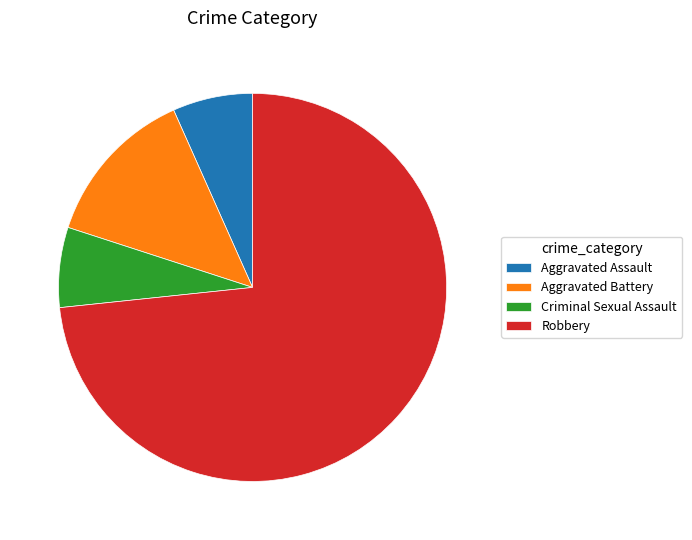

Which slice is the largest?

Robbery